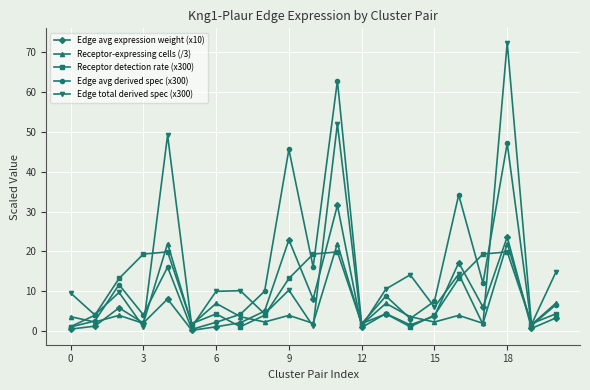

What is the value of the Receptor-expressing cells (/3) point at the 4th from the left?

2.0